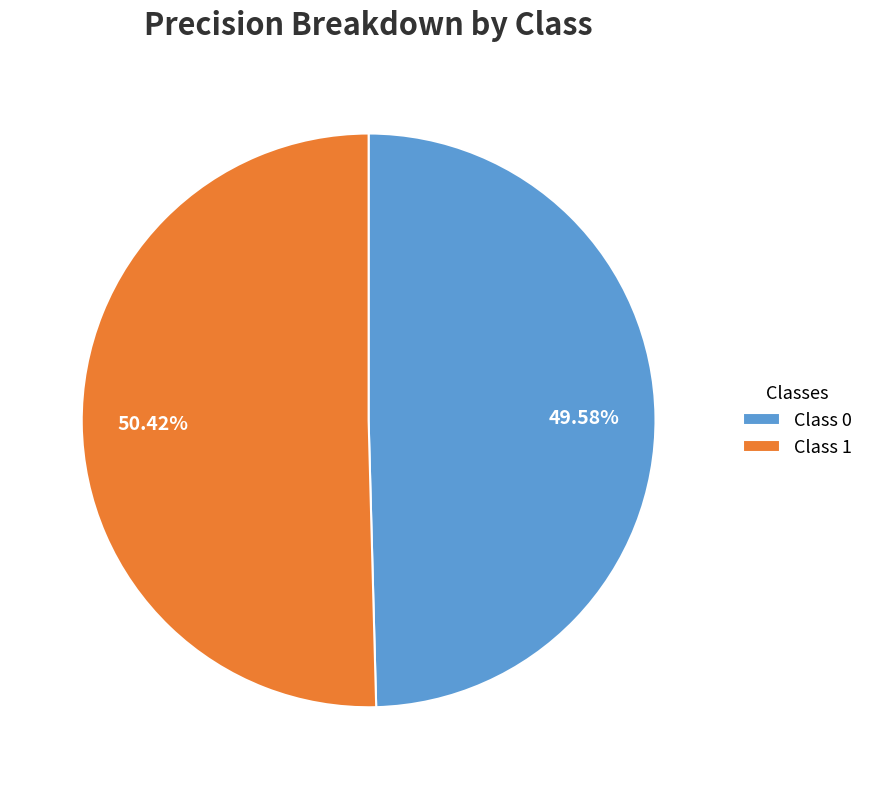

Rank the categories by value from lowest to highest.

Class 0, Class 1